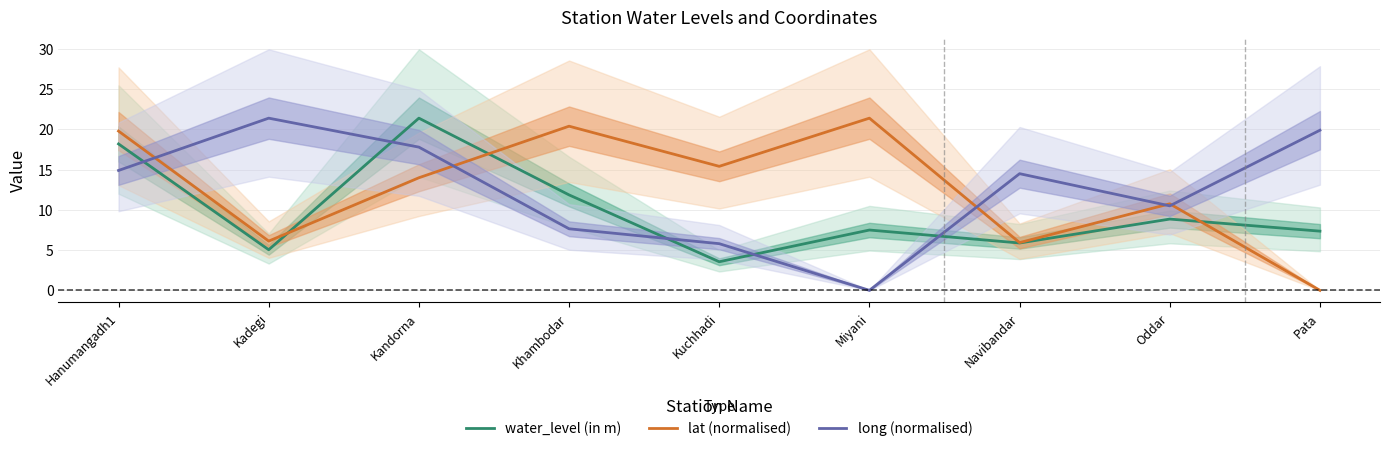

What is the difference between the second highest and second lowest values in the water_level (in m) series?

13.1